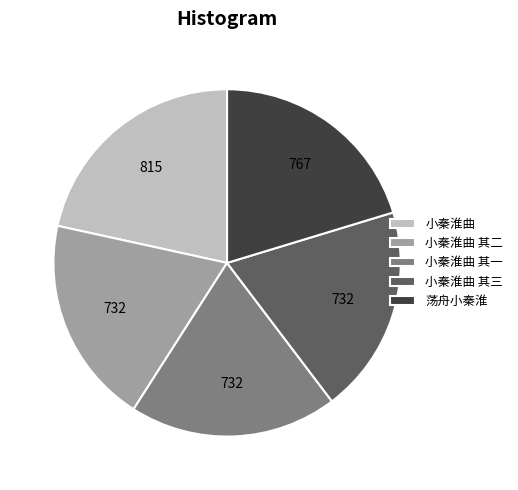

Combined, do 荡舟小秦淮 and 小秦淮曲 其二 account for over 50%?

No